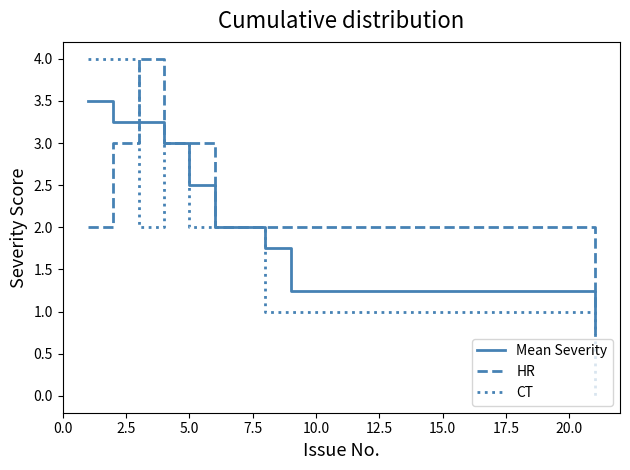

What is the greatest value displayed?

4.0